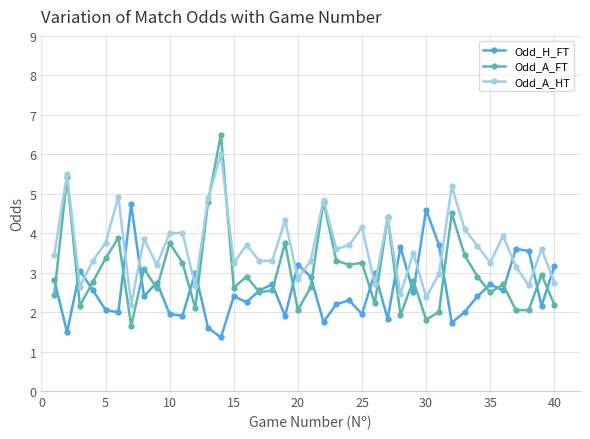

Which series has the largest total across all categories?

Odd_A_HT